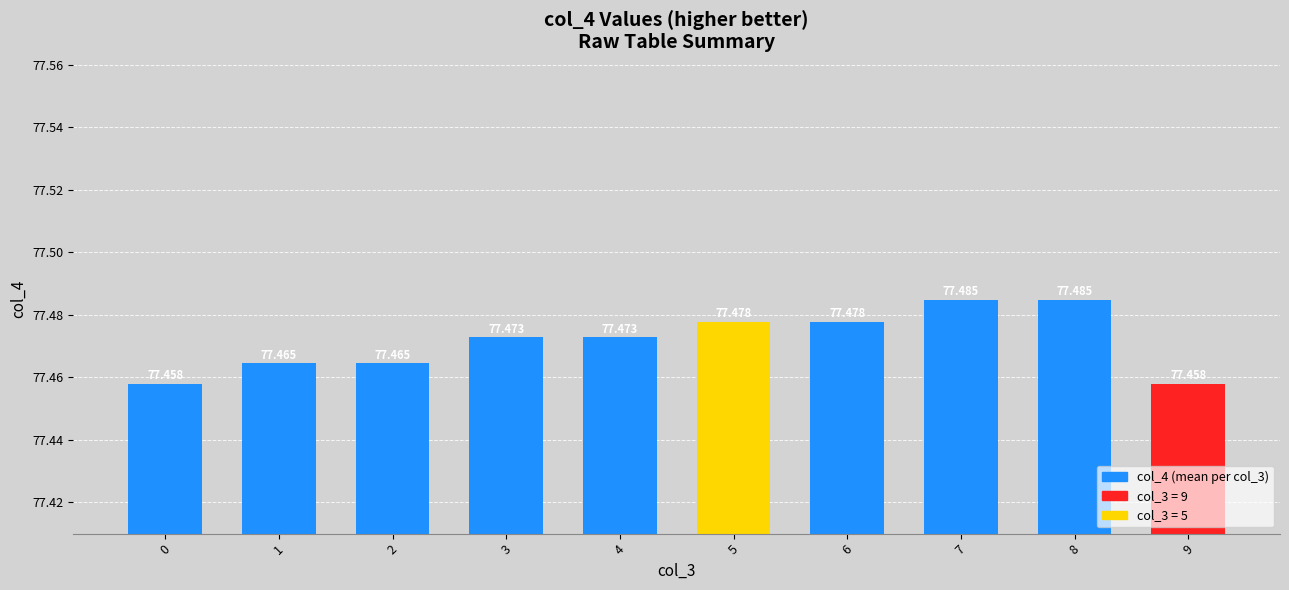

Rank the categories by value from highest to lowest.

7, 8, 5, 6, 3, 4, 1, 2, 0, 9